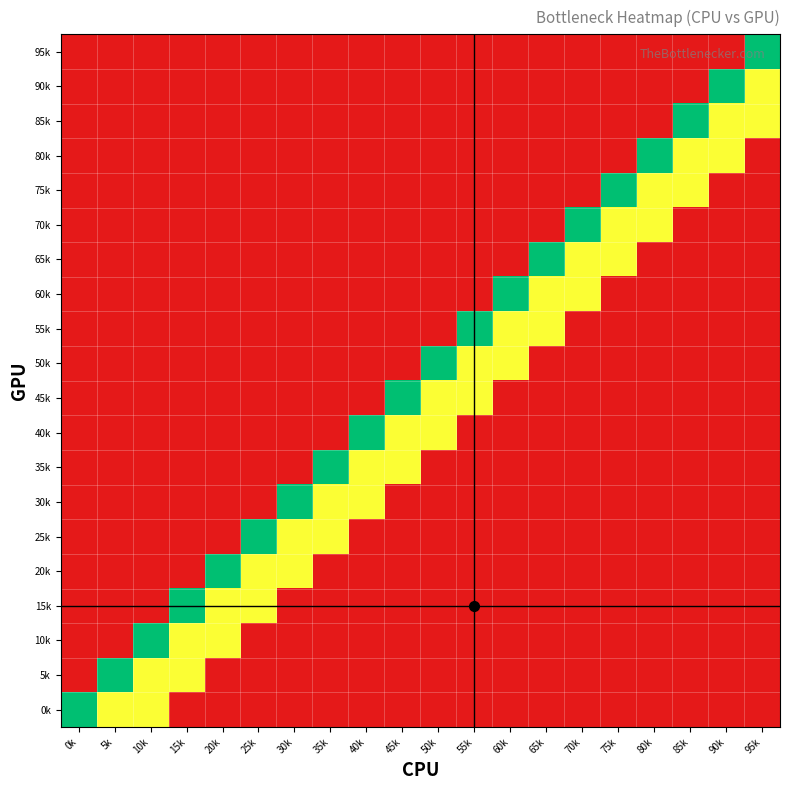

At how many categories does at least one series exceed 0?

20